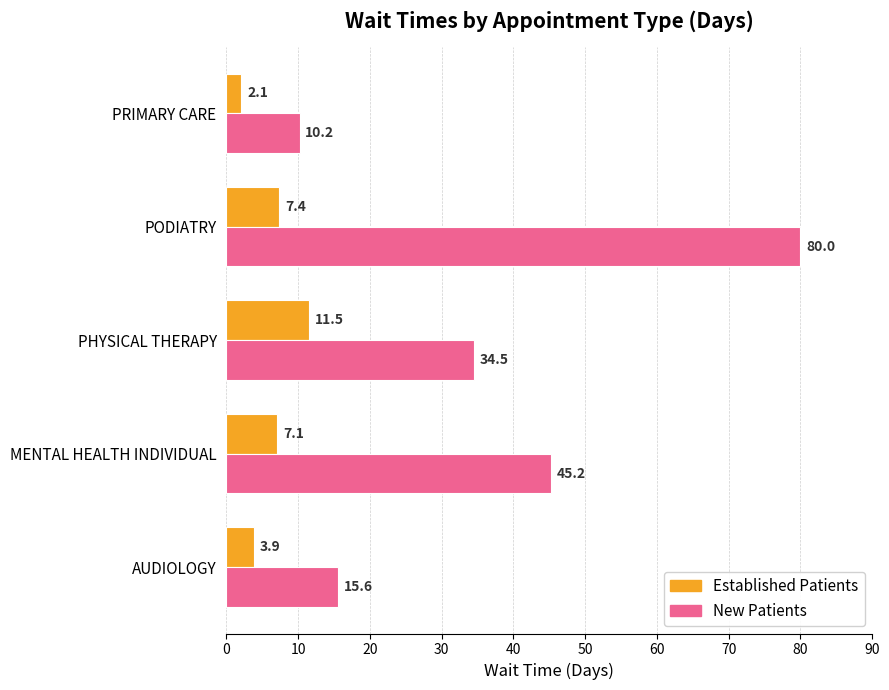

What is the maximum value shown in the chart?

80.0